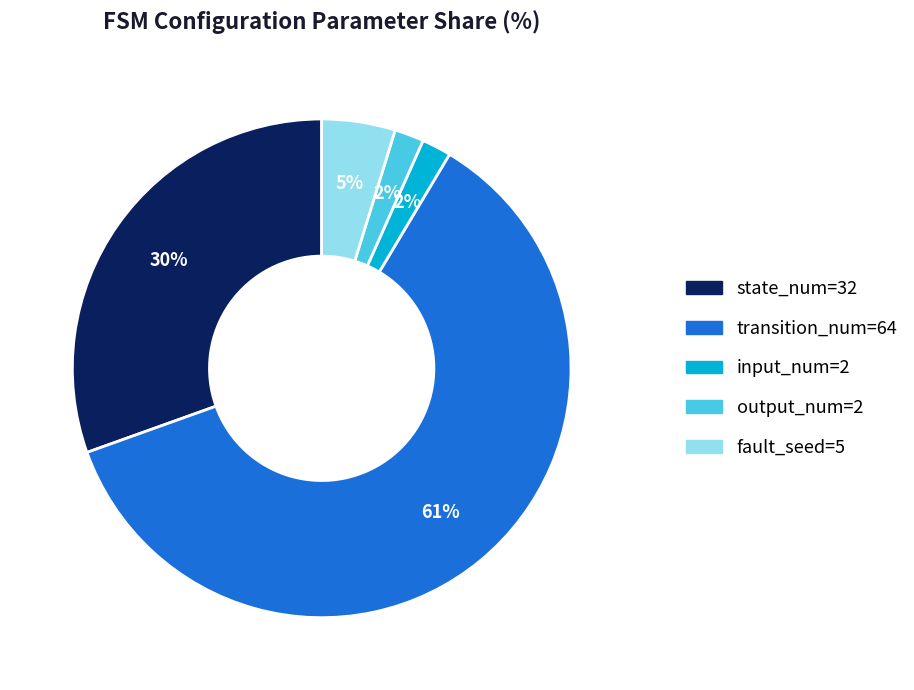

Does any single category account for the majority?

Yes